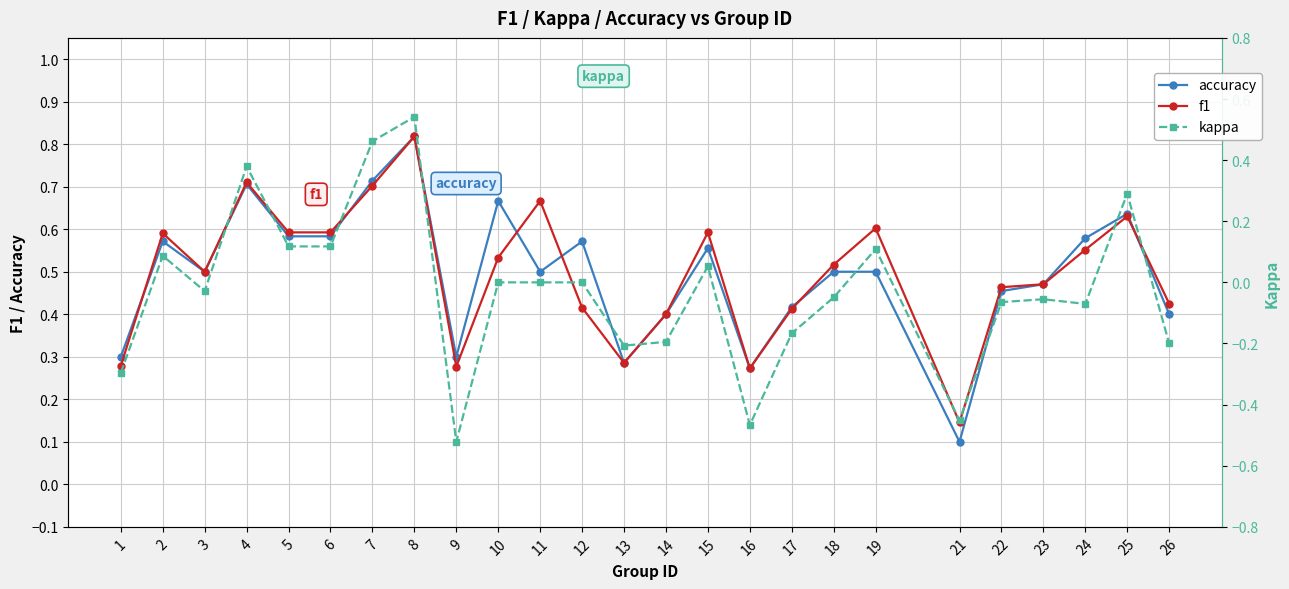

Is this an area chart (filled region under the line)?

No